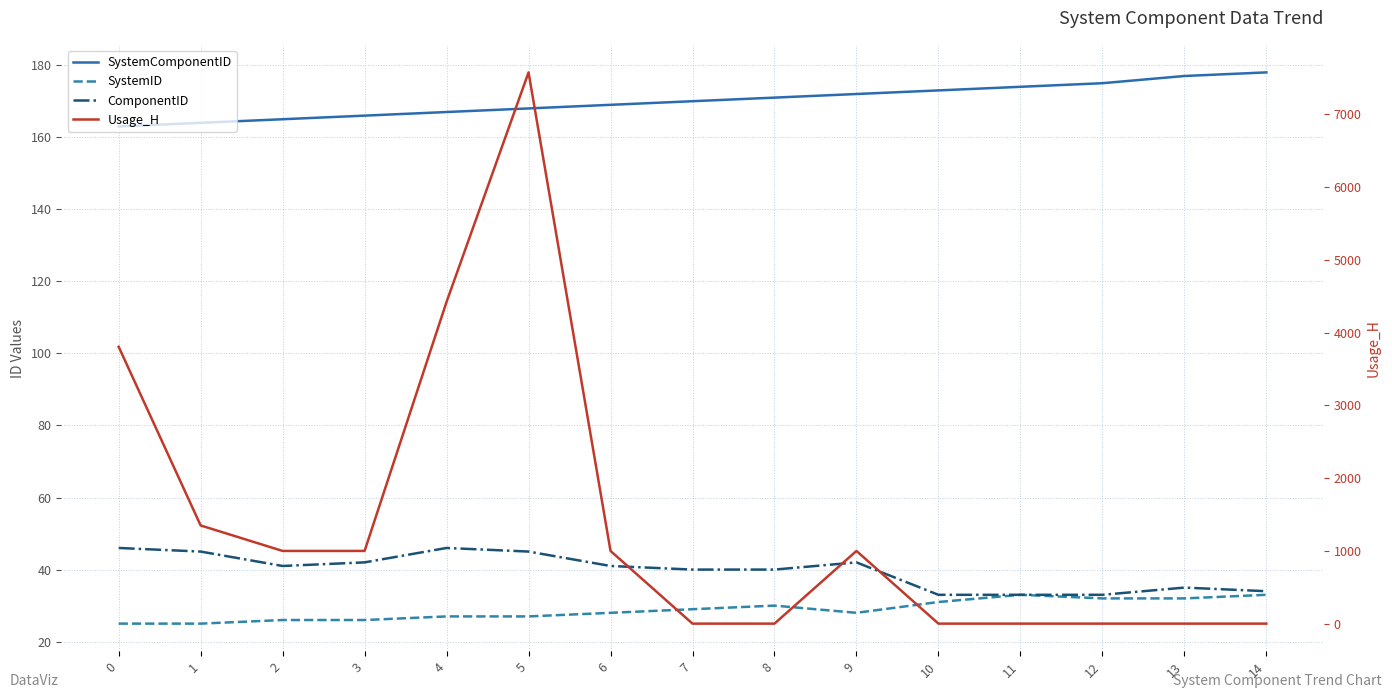

Reading left to right, extract all data points from this chart.

SystemComponentID: 163.0	164.0	165.0	166.0	167.0	168.0	169.0	170.0	171.0	172.0	173.0	174.0	175.0	177.0	178.0
SystemID: 25.0	25.0	26.0	26.0	27.0	27.0	28.0	29.0	30.0	28.0	31.0	33.0	32.0	32.0	33.0
ComponentID: 46.0	45.0	41.0	42.0	46.0	45.0	41.0	40.0	40.0	42.0	33.0	33.0	33.0	35.0	34.0
Usage_H: 3806.2	1350.4	1000.0	1000.0	4423.5	7576.9	1000.0	1.0	1.0	1000.0	1.0	1.0	1.0	1.0	1.0